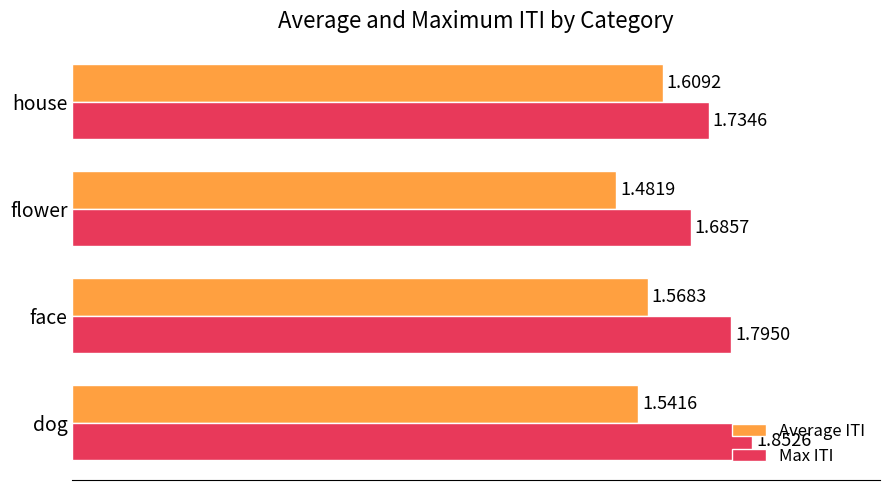

Which series has the largest total across all categories?

Max ITI